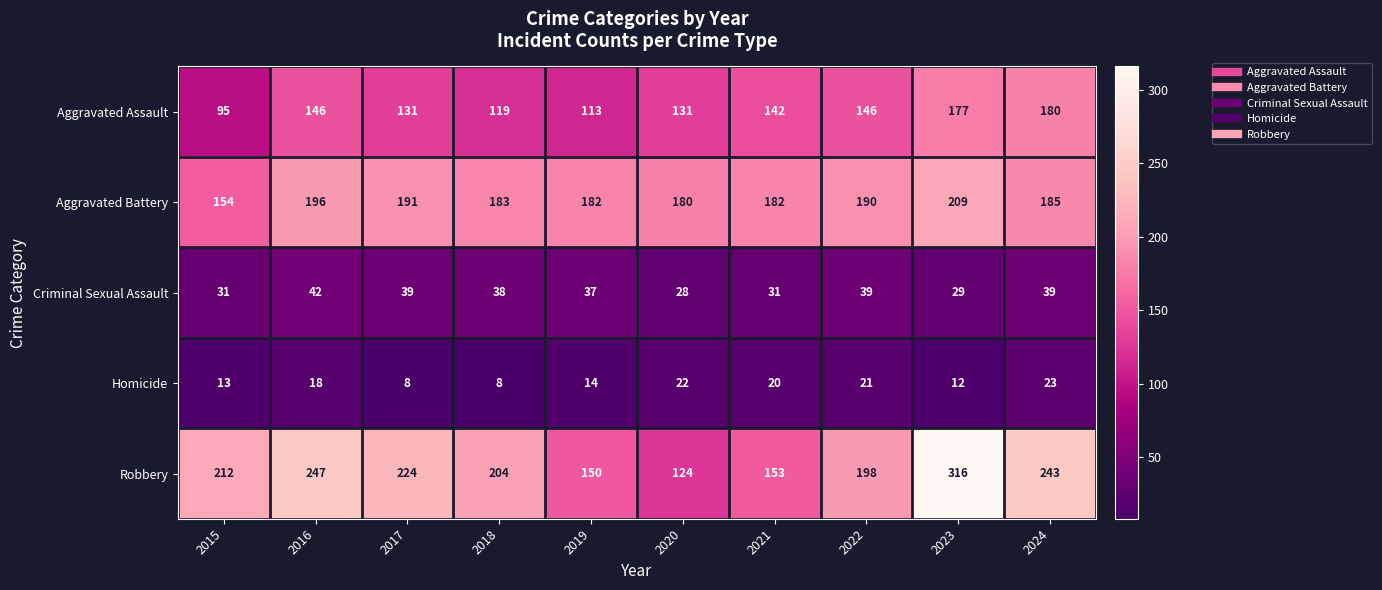

What is the minimum value for Aggravated Battery?

154